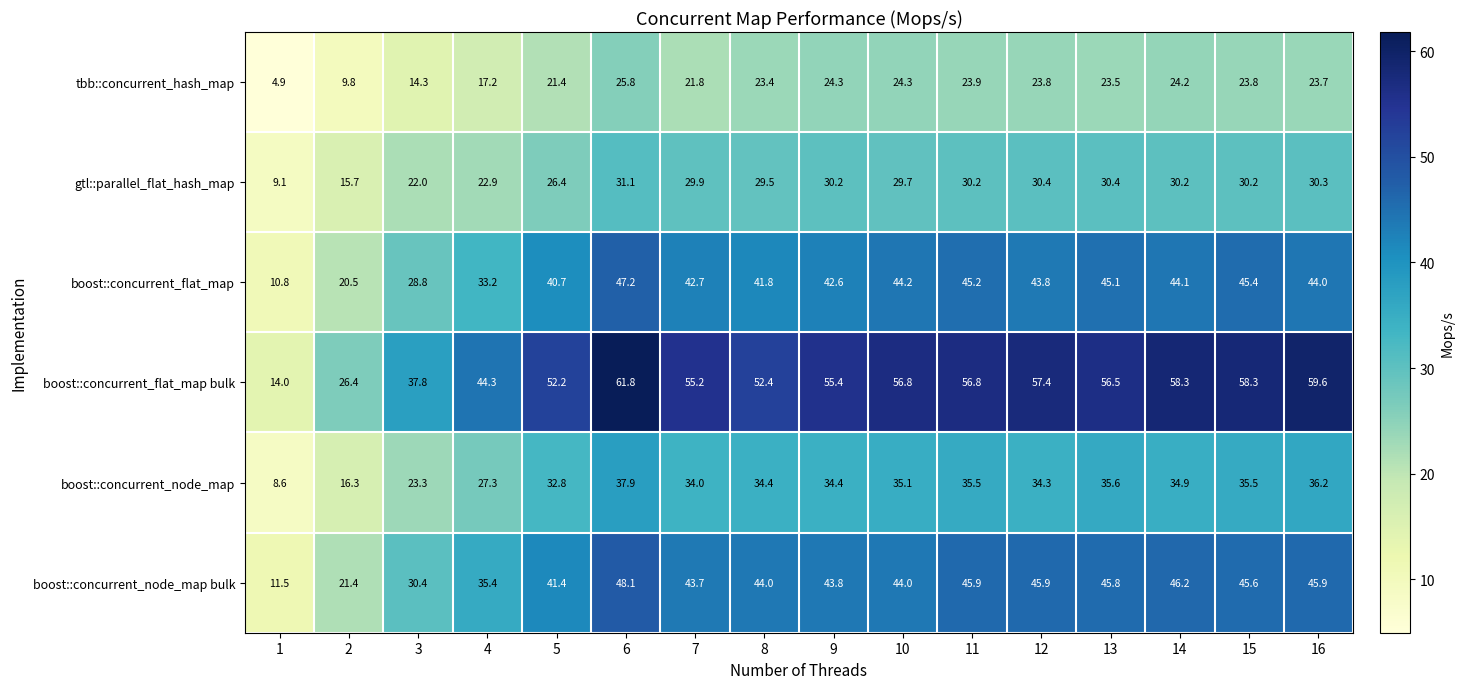

Rank the series by their maximum value, from highest to lowest.

boost::concurrent_flat_map bulk, boost::concurrent_node_map bulk, boost::concurrent_flat_map, boost::concurrent_node_map, gtl::parallel_flat_hash_map, tbb::concurrent_hash_map